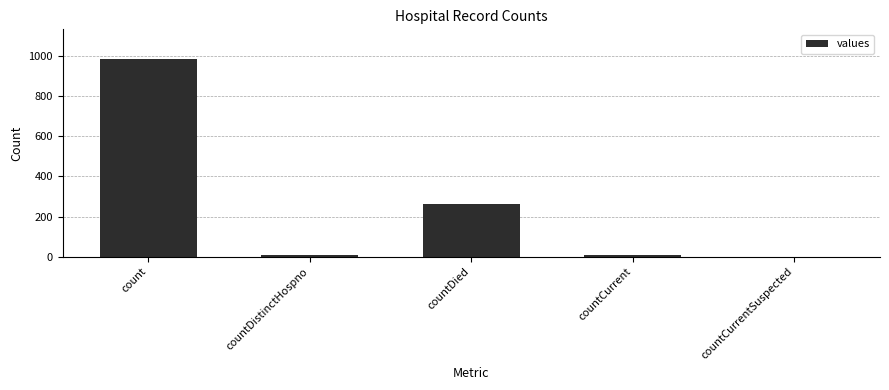

At which category does the chart reach its peak across all series?

count